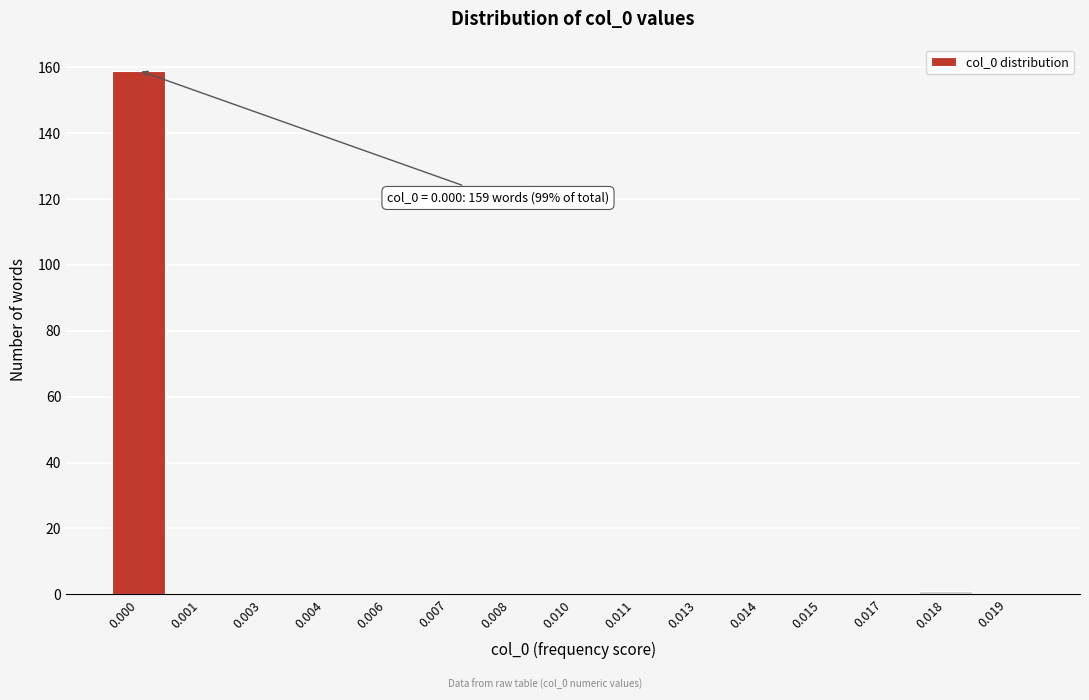

Reading right to left, transcribe all the data shown in this chart.

0.019=0	0.018=1	0.017=0	0.015=0	0.014=0	0.013=0	0.011=0	0.010=0	0.008=0	0.007=0	0.006=0	0.004=0	0.003=0	0.001=0	0.000=159